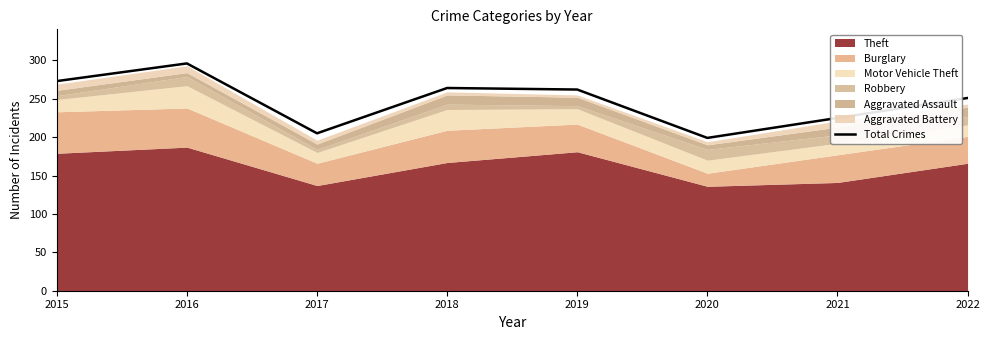

List the labels in order of value, smallest first.

2020, 2017, 2021, 2022, 2019, 2018, 2015, 2016